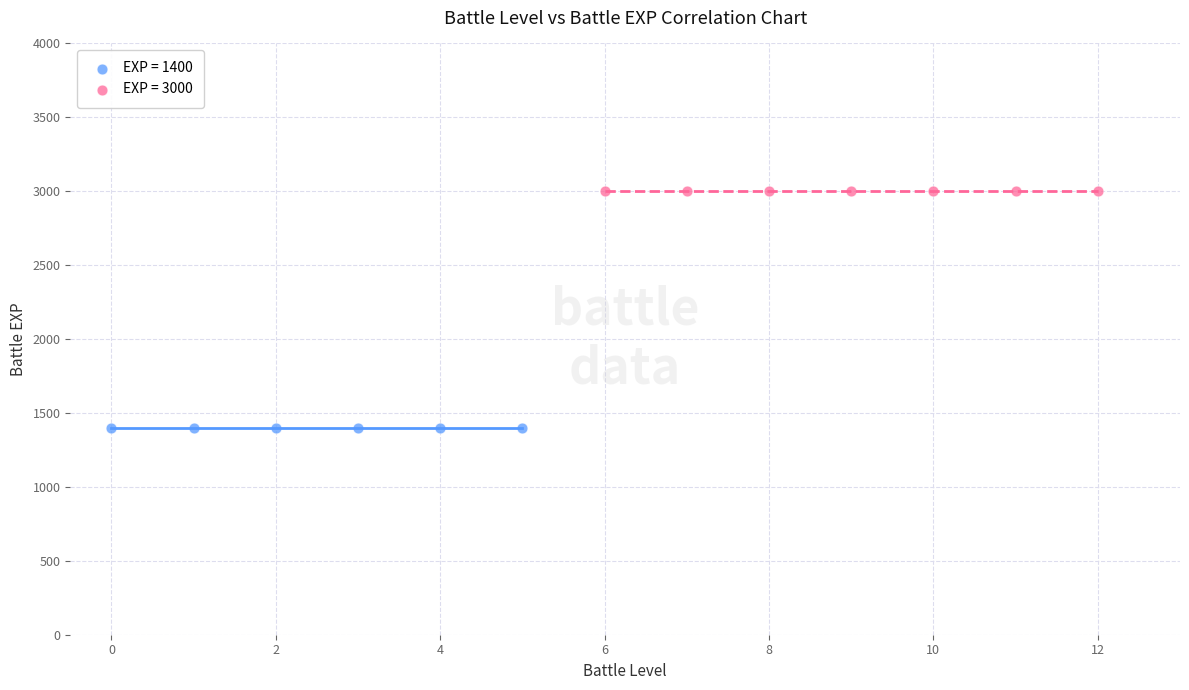

What are all the series names shown in the legend?

EXP = 1400, EXP = 3000